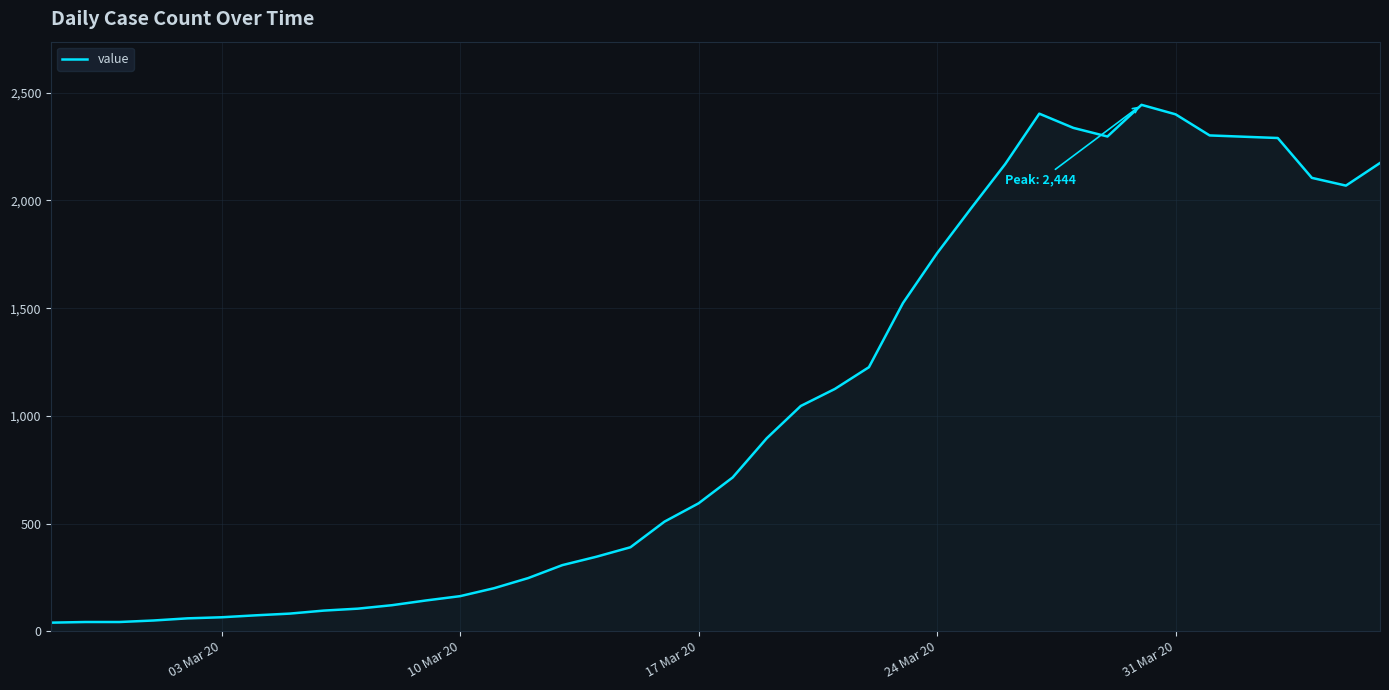

What is the difference between the maximum and minimum values?

2404